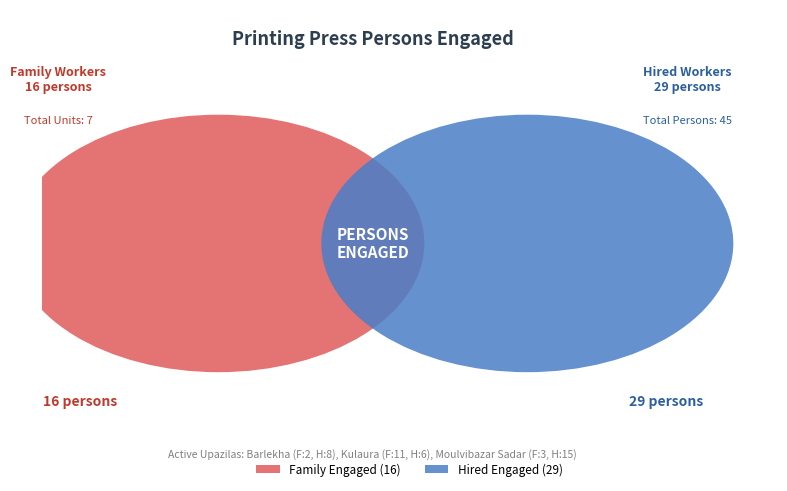

Is the sum of Barlekha and Moulvibazar Sadar greater than half?

Yes